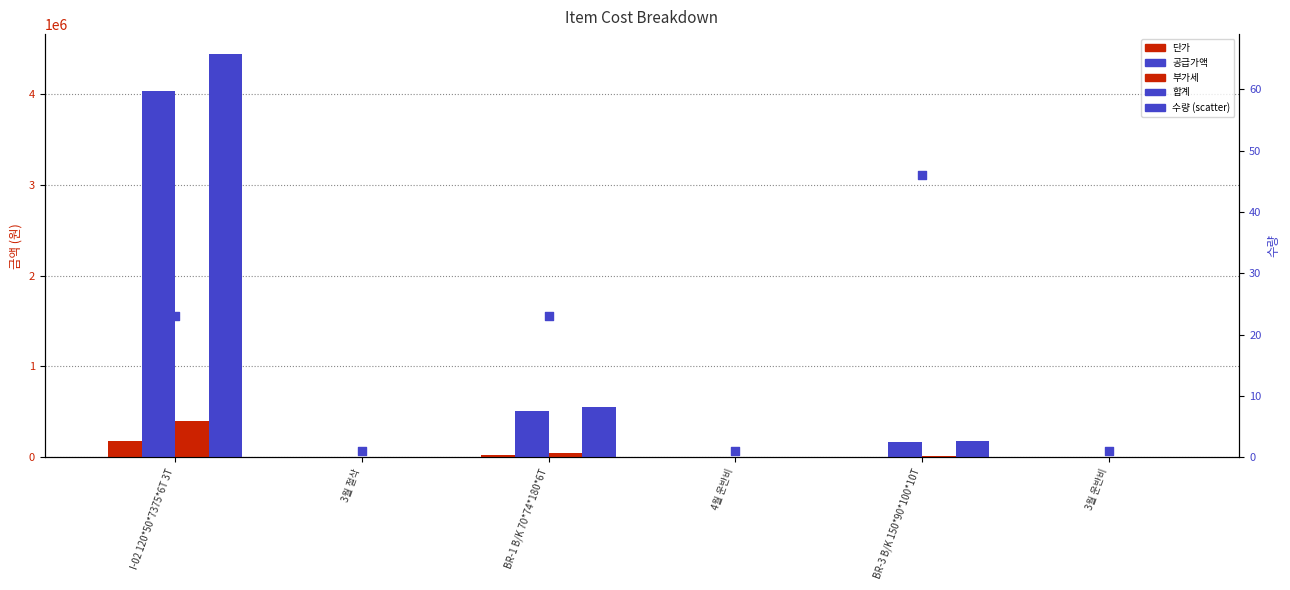

Which series has the largest total across all categories?

합계